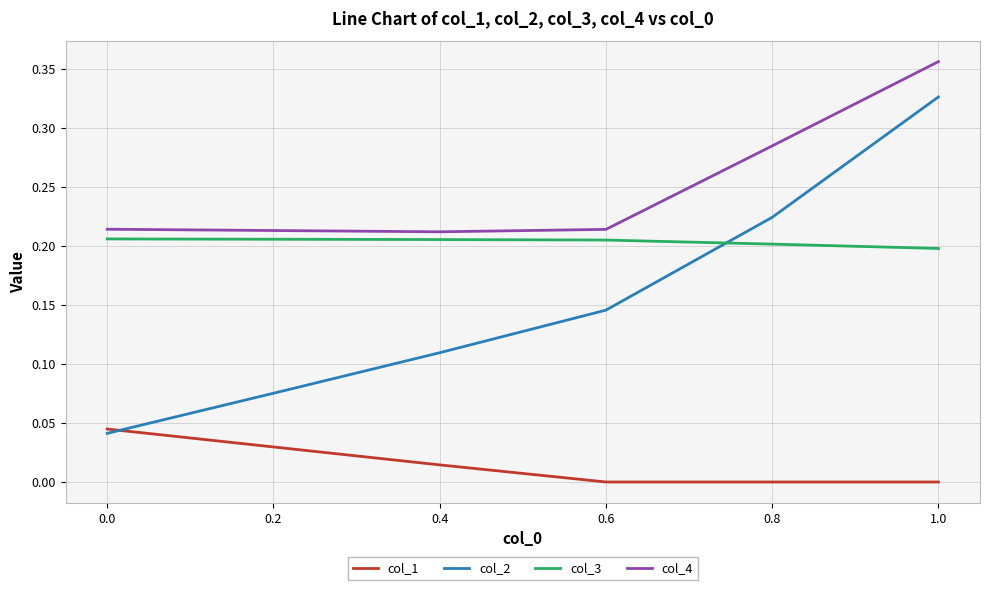

The value of col_4 at 0.6 is 0.1. True or false?

False